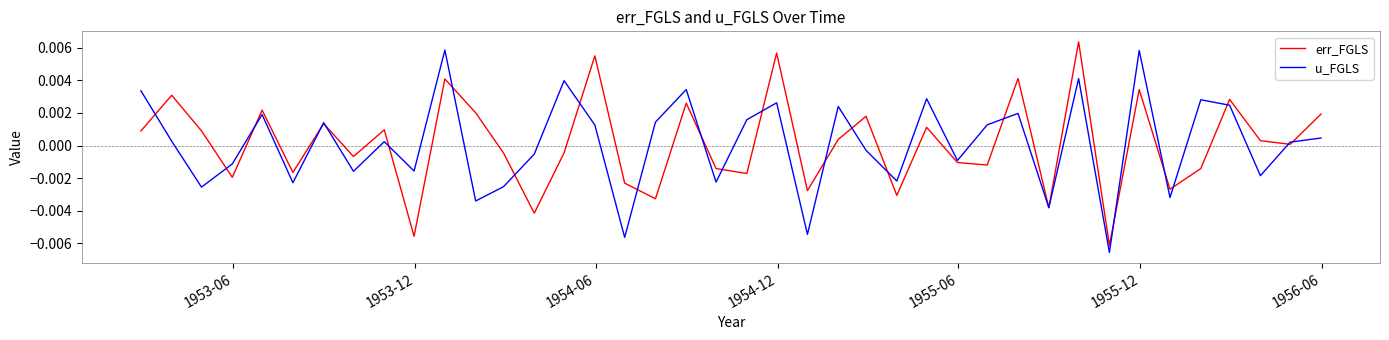

What are all the series names shown in the legend?

err_FGLS, u_FGLS